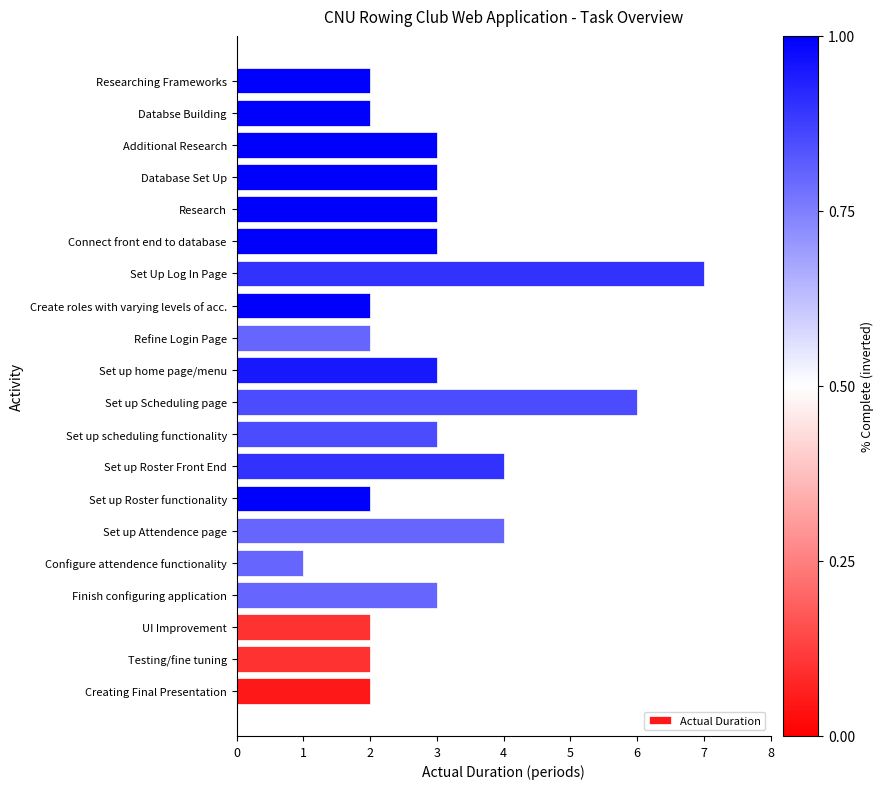

The chart shows a value of 3 at Connect front end to database. True or false?

True